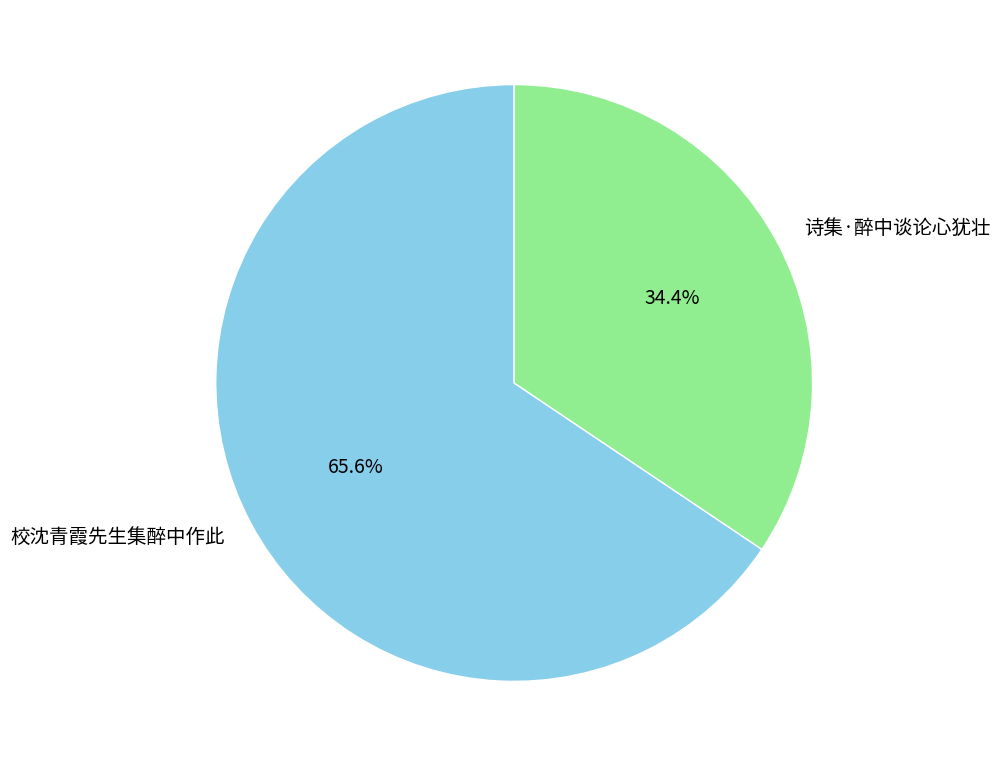

How much of the chart is everything except 校沈青霞先生集醉中作此?

34.4%